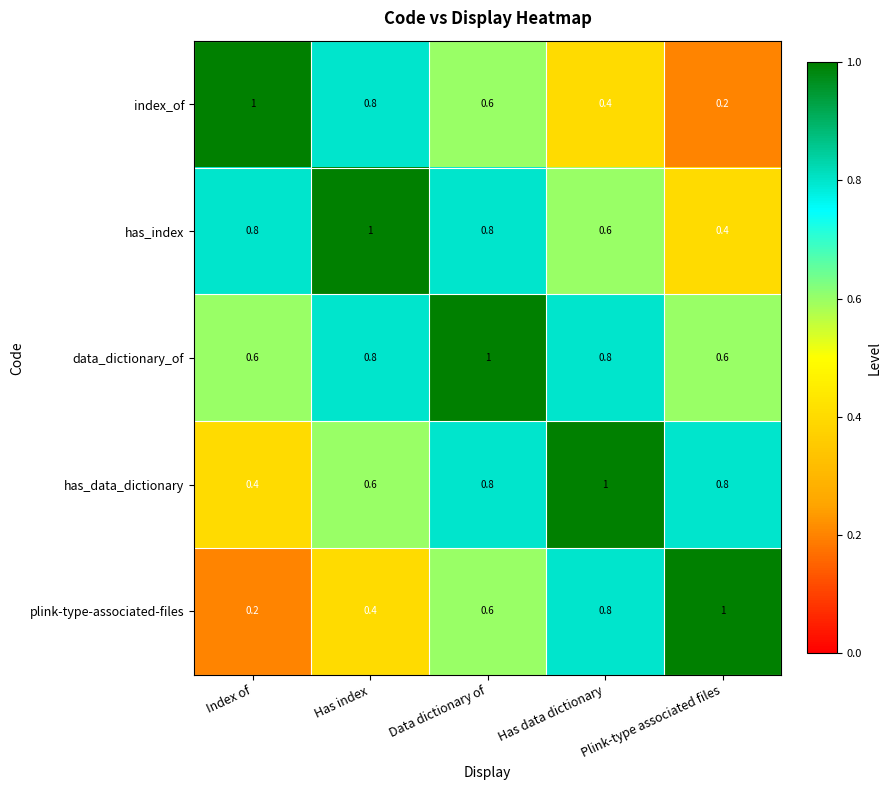

Rank the series at Plink-type associated files from lowest to highest value.

index_of, has_index, data_dictionary_of, has_data_dictionary, plink-type-associated-files